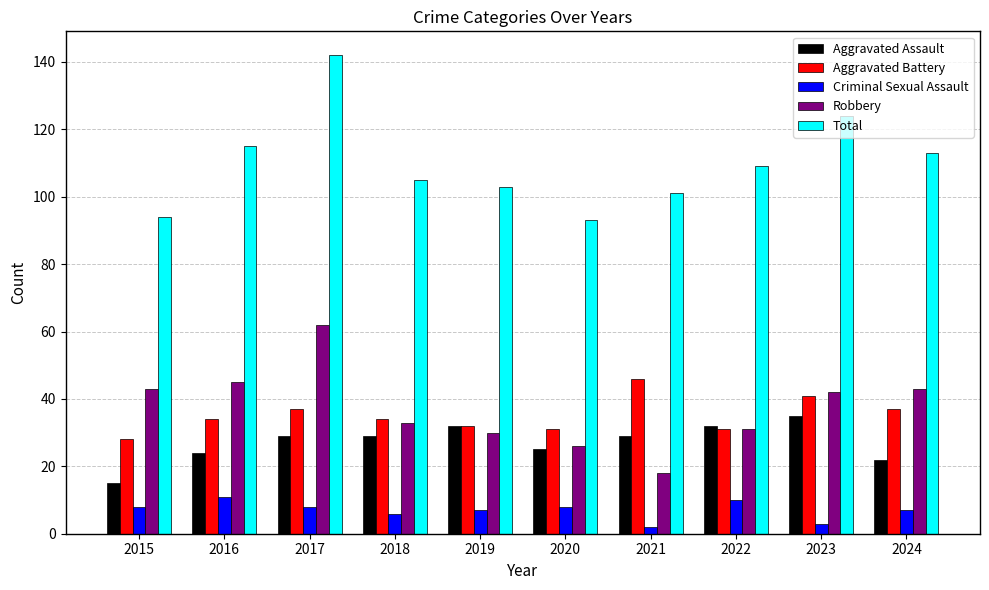

The Criminal Sexual Assault series shows 2 at 2021. True or false?

True